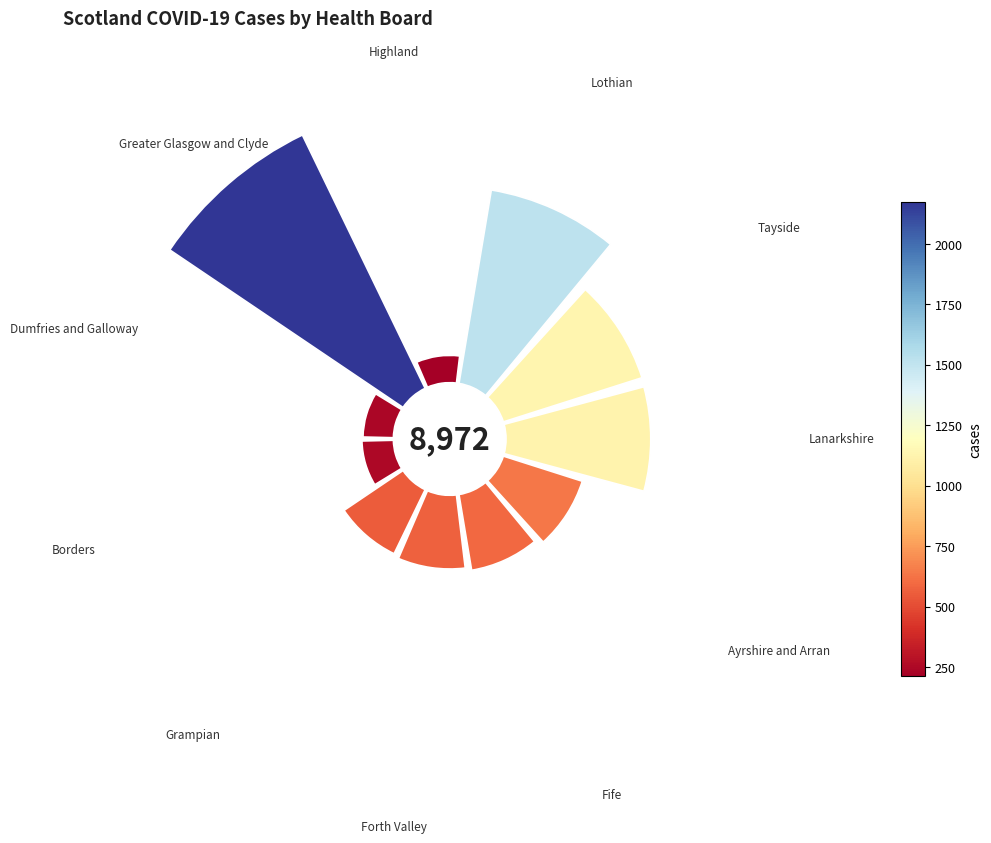

Is Ayrshire and Arran the majority of the pie?

No